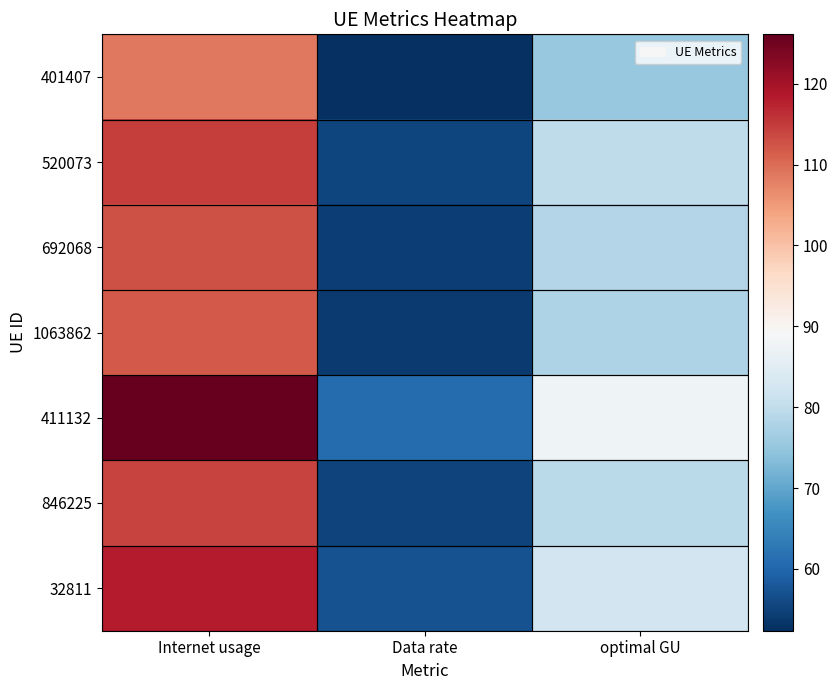

Count the number of categories in the chart.

3